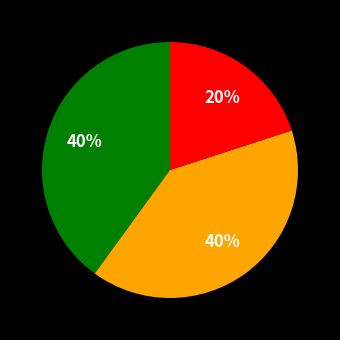

Is there a majority slice in this chart?

No